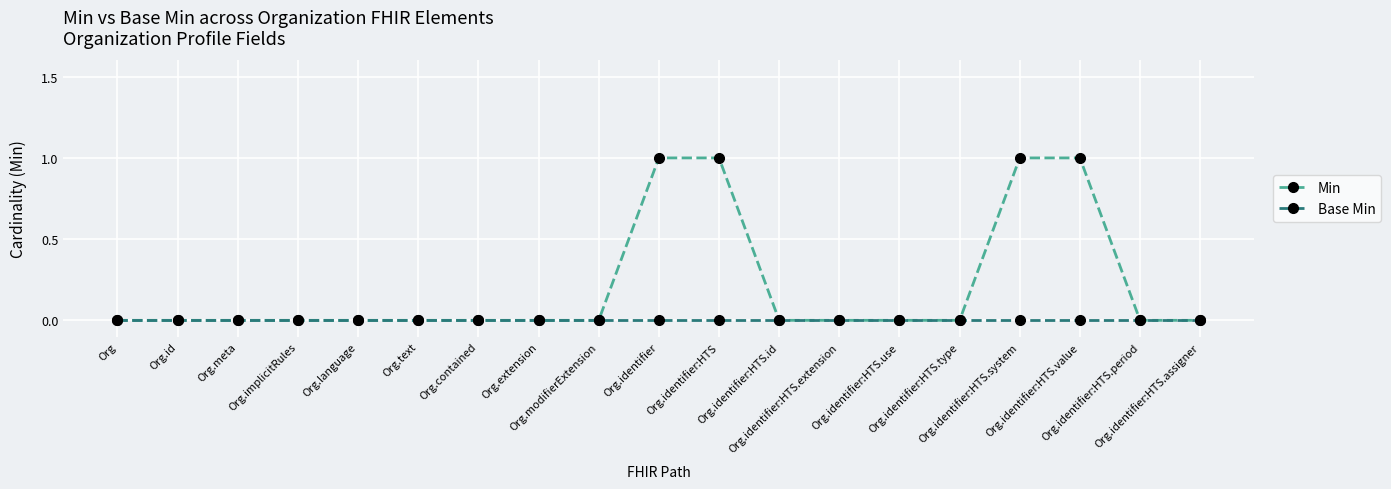

Rank the series by their average value, from highest to lowest.

Min, Base Min